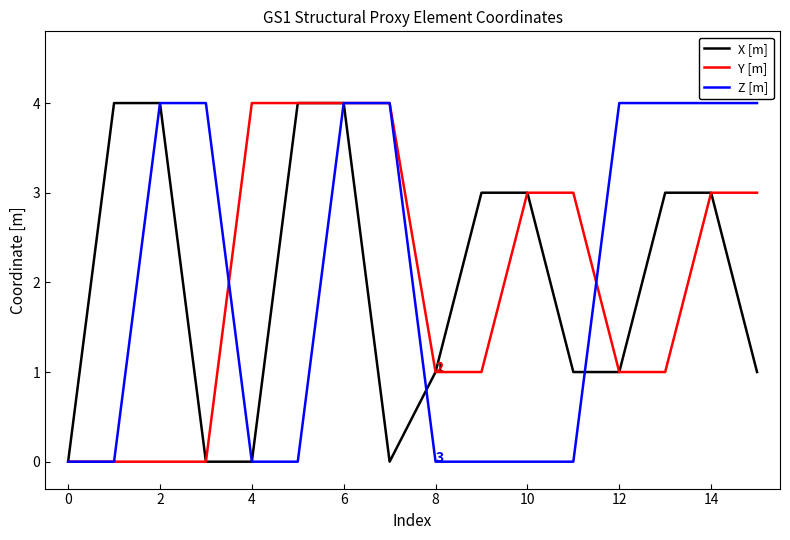

What is the maximum value shown in the chart?

4